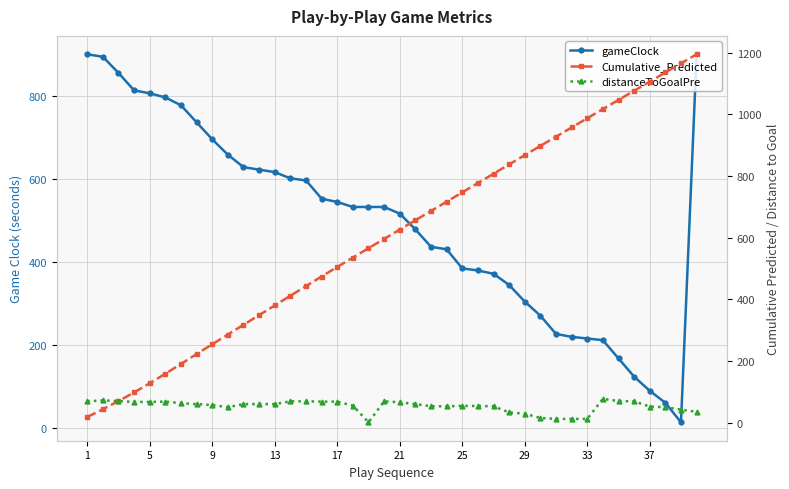

Count the number of data series in this chart.

3